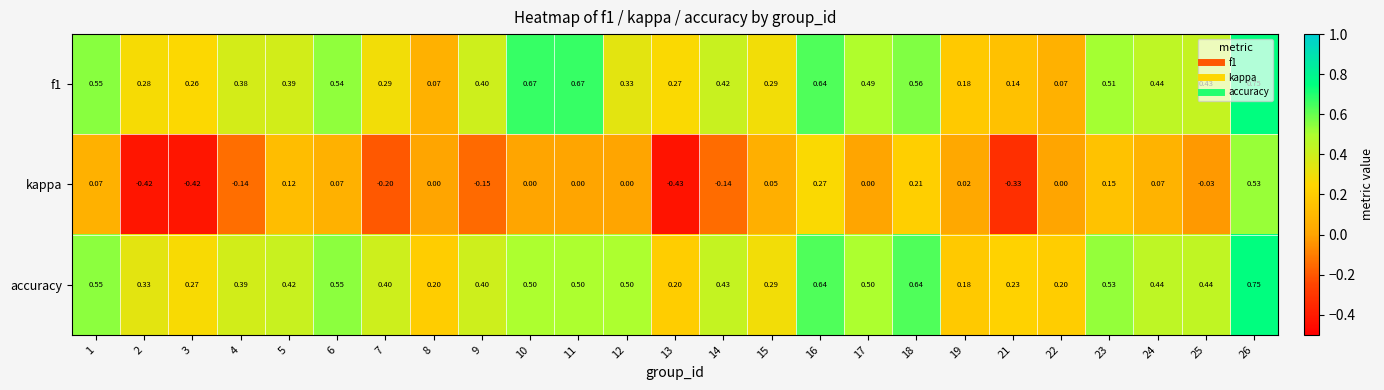

Which series changed the most between 3 and 26?

kappa